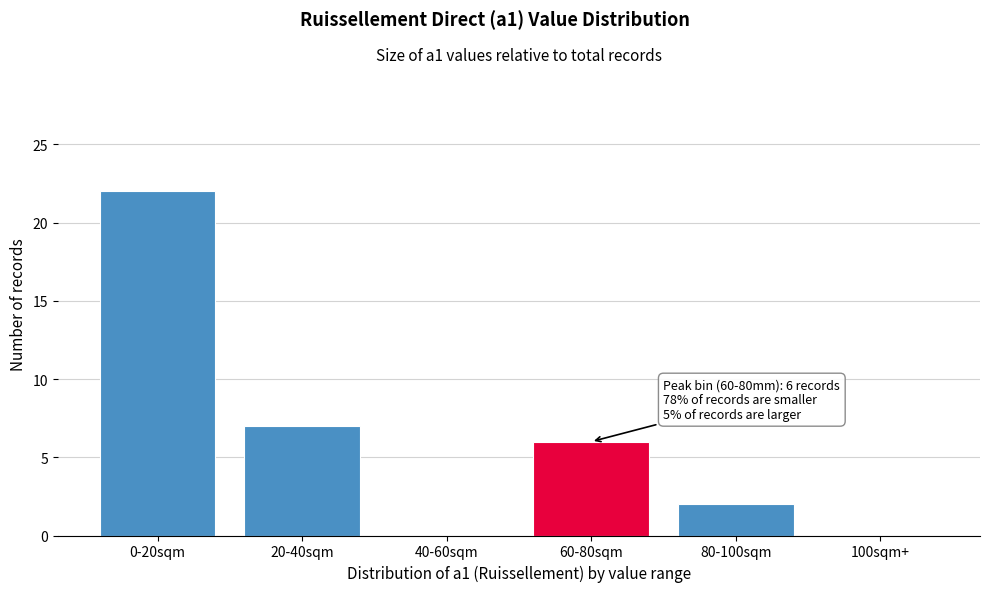

Reading left to right, transcribe all the data shown in this chart.

0-20sqm=22	20-40sqm=7	40-60sqm=0	60-80sqm=6	80-100sqm=2	100sqm+=0